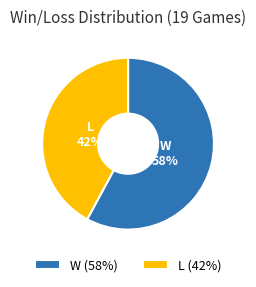

Between W and L, which is larger?

W